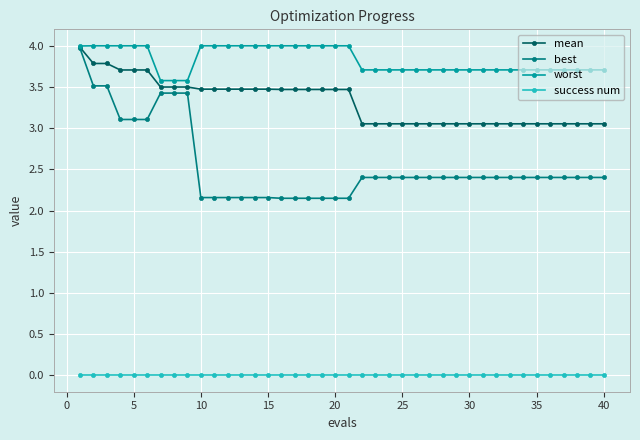

What is the highest value of the best series?

4.0